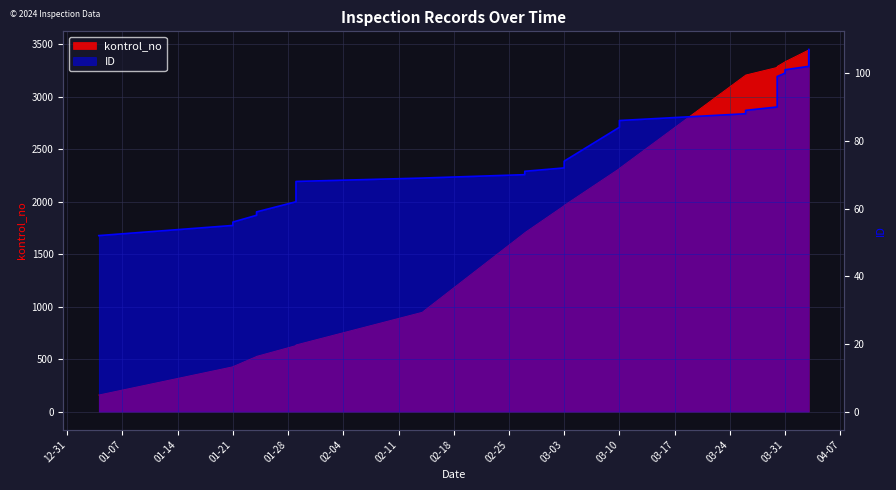

At how many categories does at least one series exceed 1010?

27